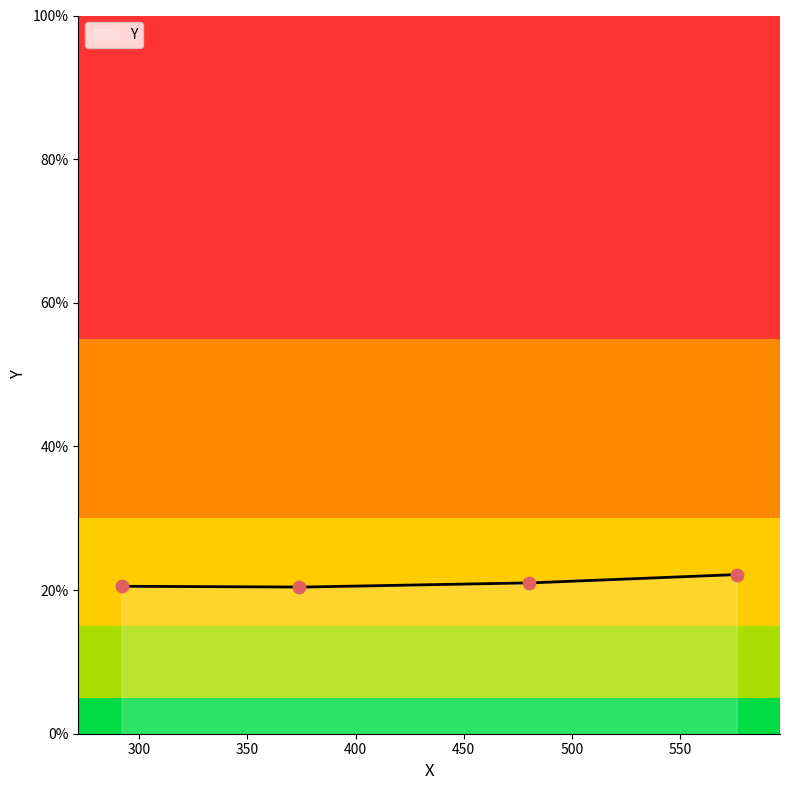

What is the ratio of the value at 576 to the value at 292?

1.1